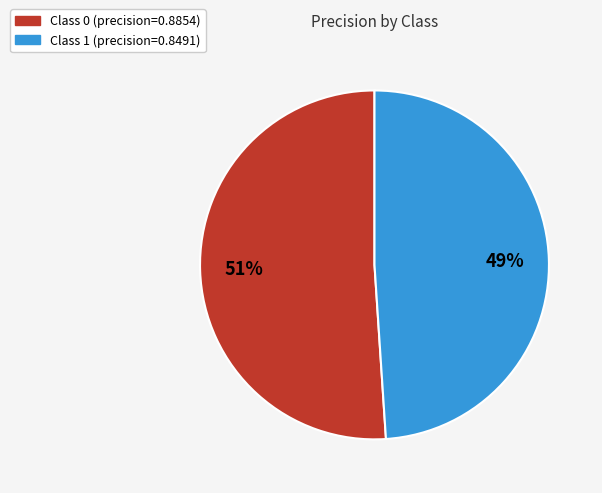

To the nearest percent, what is the difference between the largest and smallest slice percentages?

2%